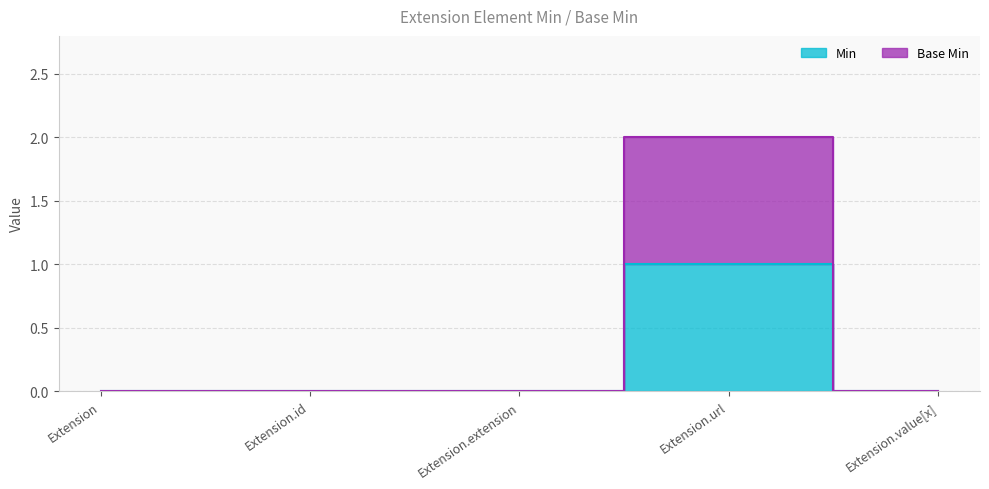

Is it true that Base Min equals 2 at Extension.url?

True